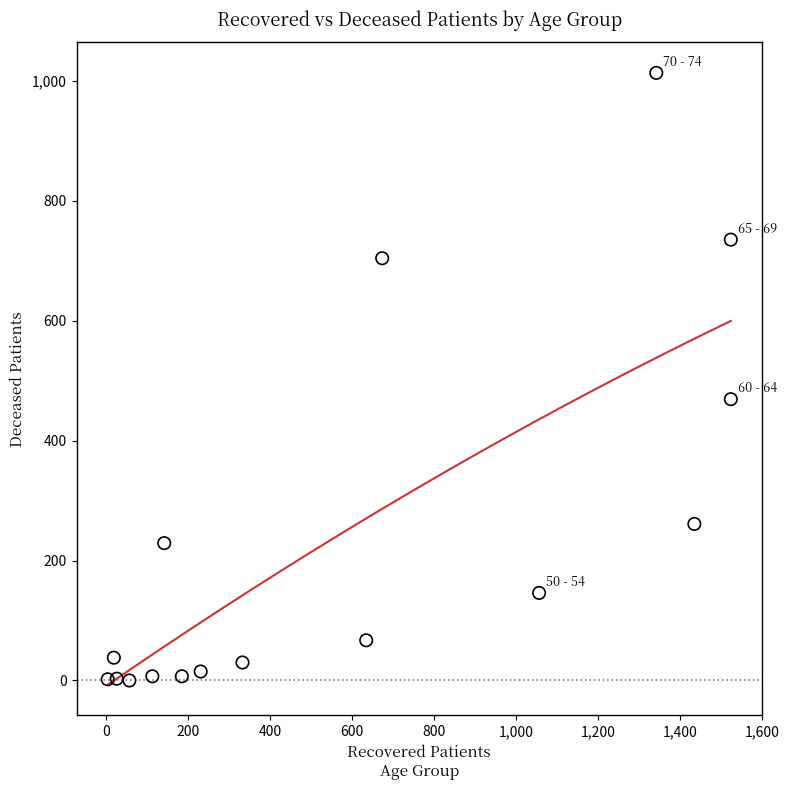

What Y value in the scatter plot is closest to 506?

469